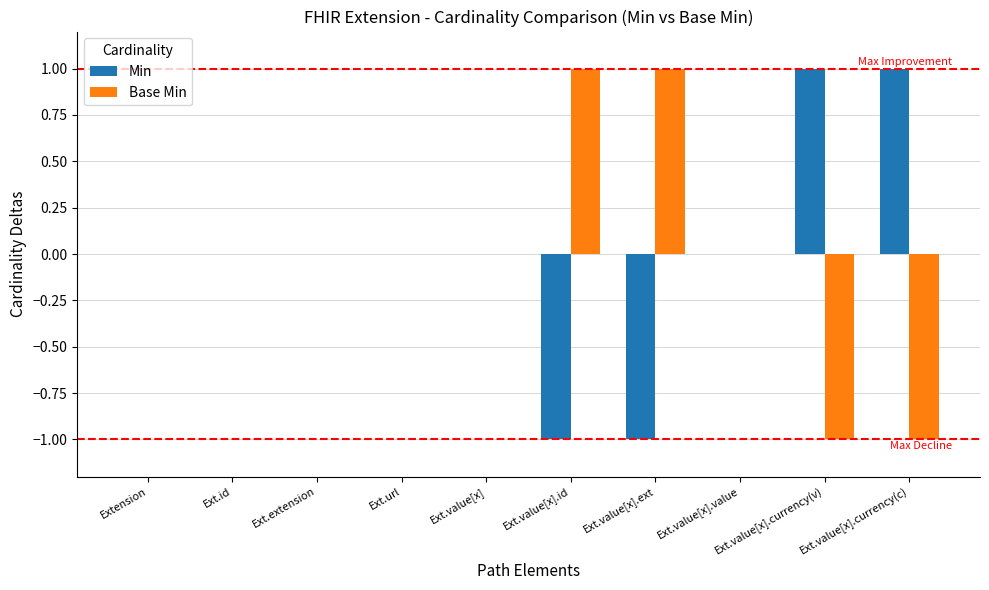

How many series are shown in this chart?

2